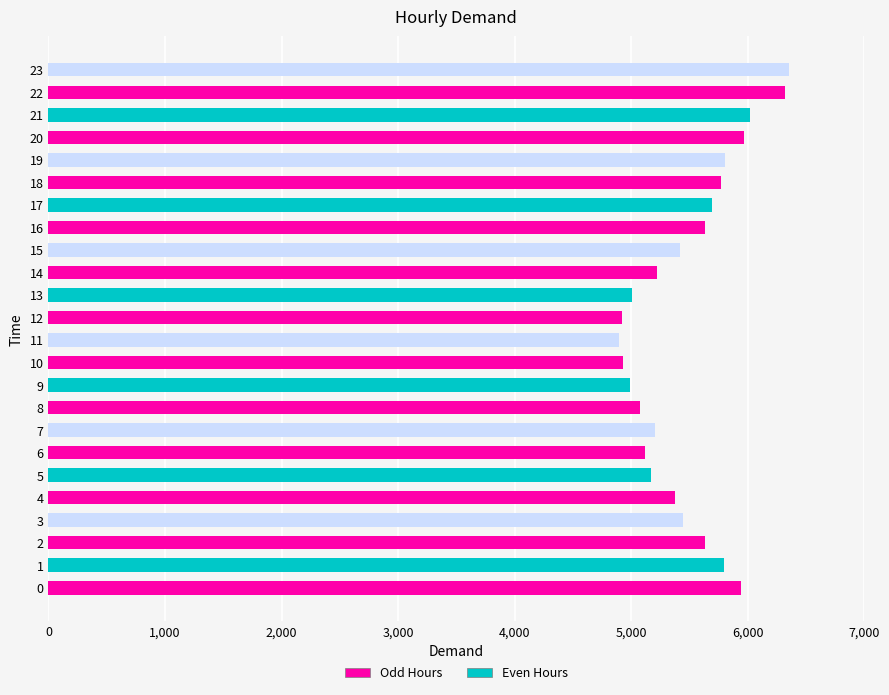

Count the number of data series in this chart.

1